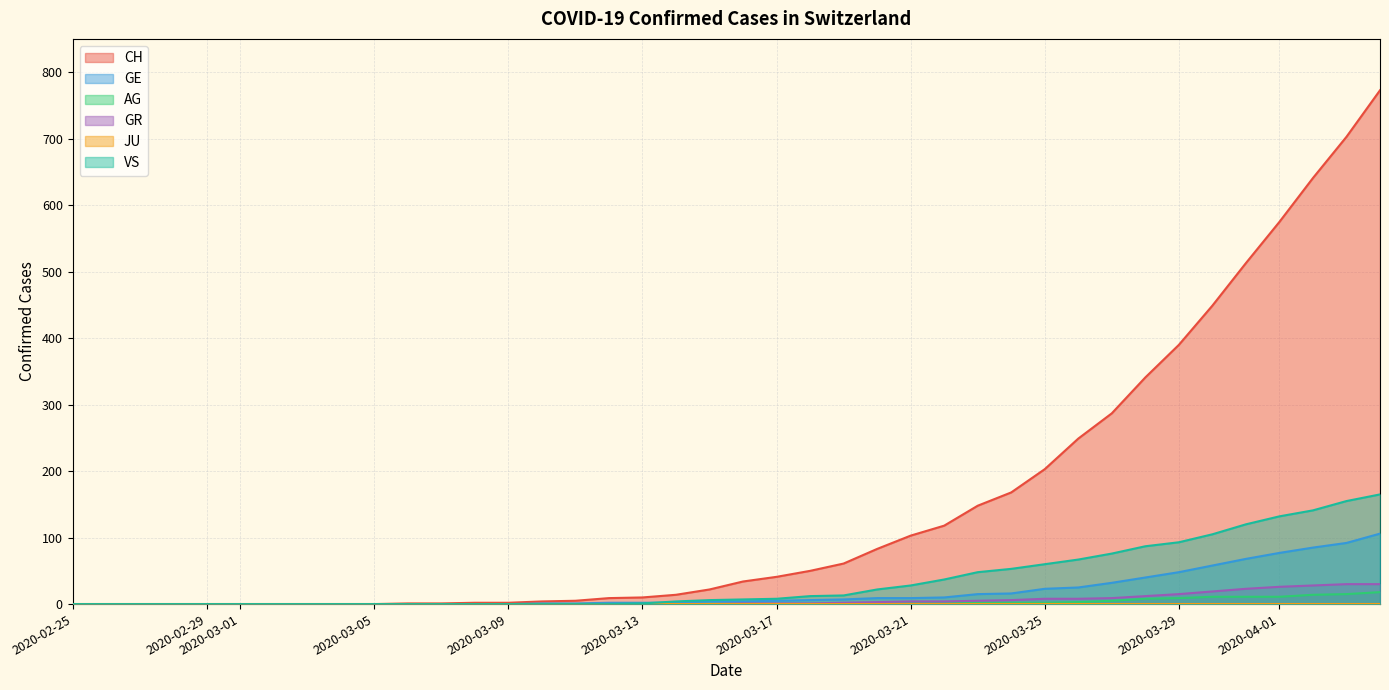

Which series has the largest range (max minus min)?

CH